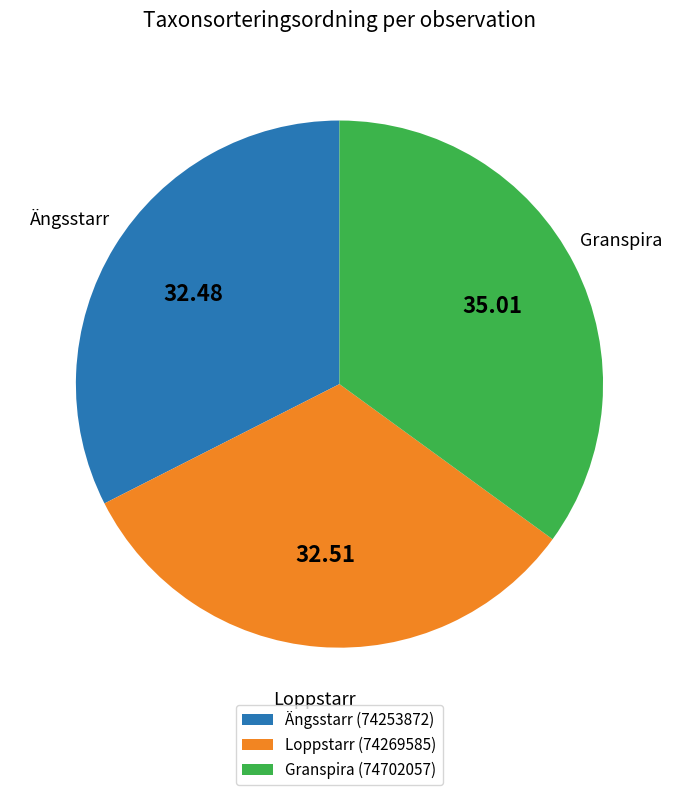

What is the ratio of the value at Granspira (74702057) to the value at Loppstarr (74269585)?

1.1